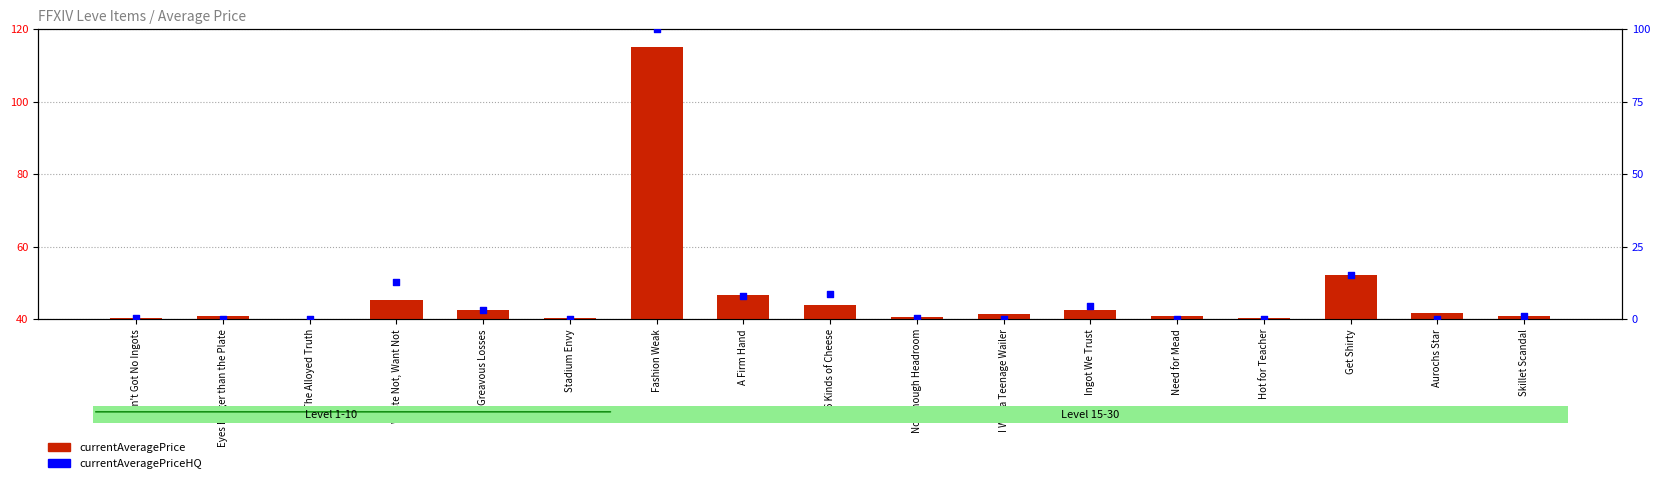

Which series reaches the minimum Y coordinate?

currentAveragePriceHQ